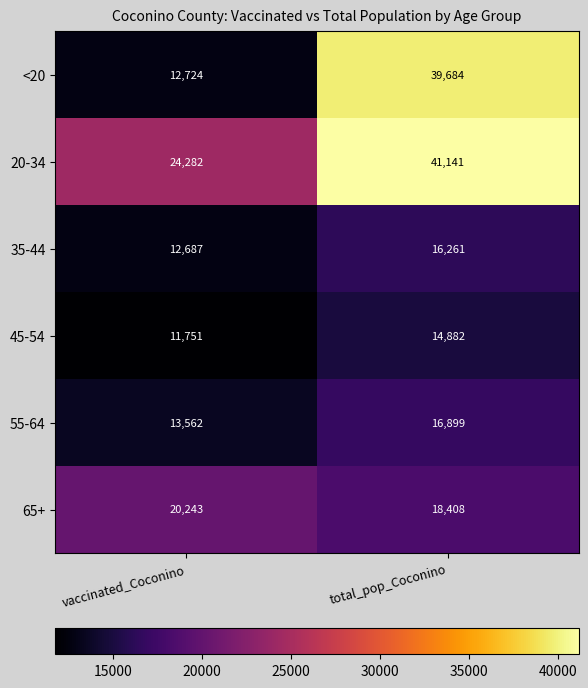

Which series has the largest total across all categories?

20-34